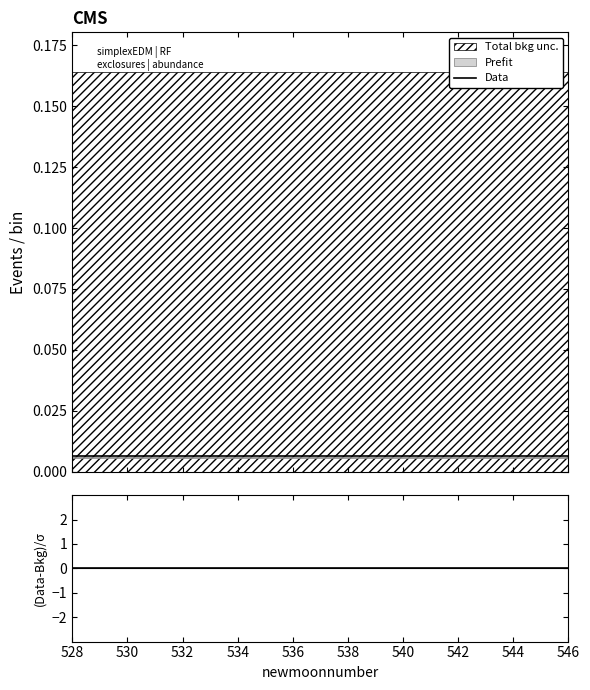

Which category has the lowest value across all series?

528